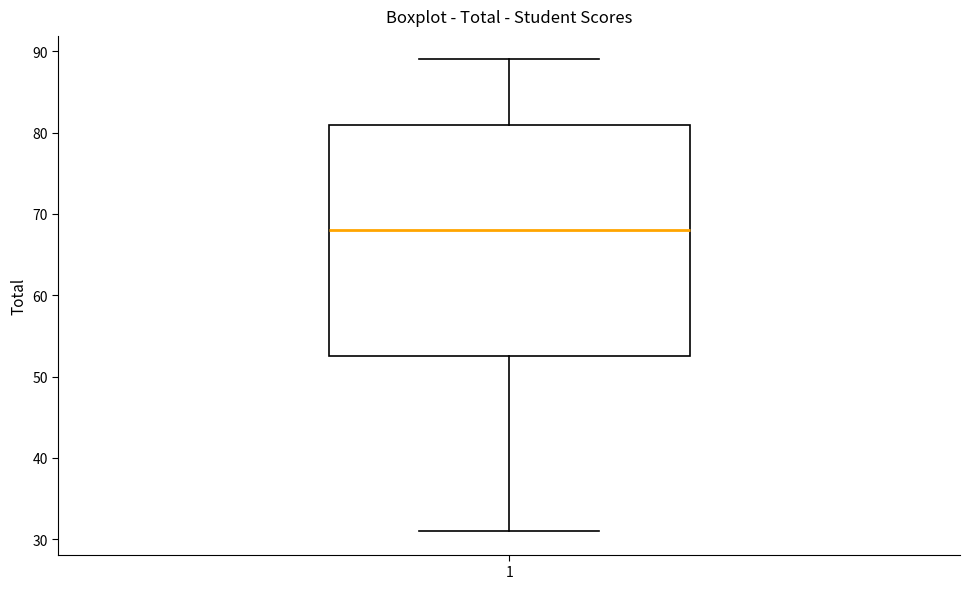

Read this box plot against the y-axis: the position of the median line, the range covered by the box, and the ends of both whiskers. The values are not printed on the chart, so give them approximately, as read against the axis.

median 68, box 53 to 81, whiskers 31 to 89